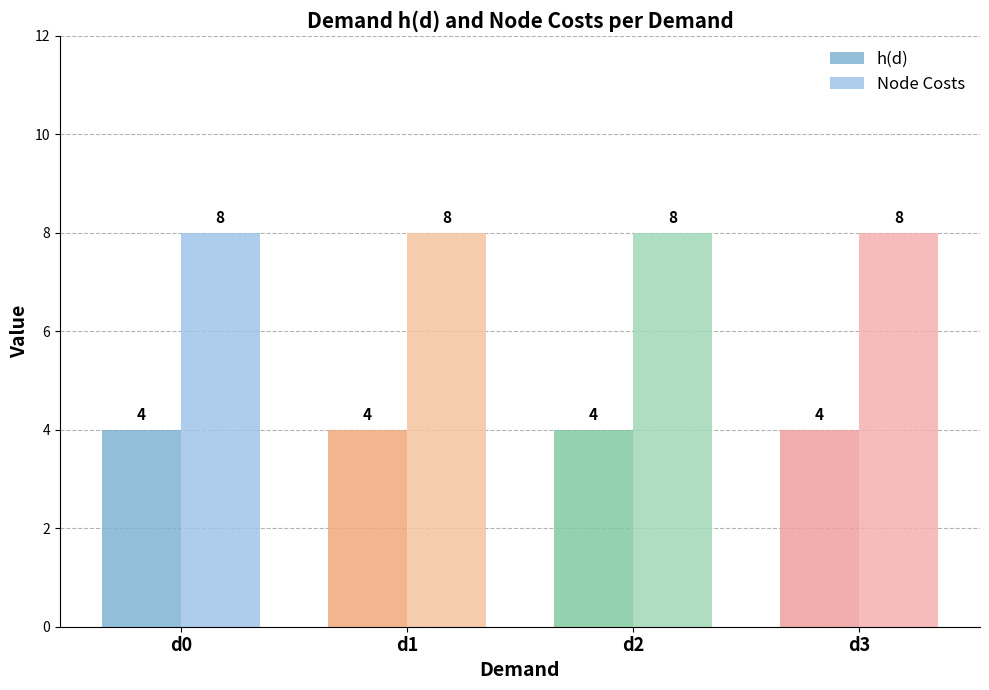

What value does the h(d) series have at d0?

4